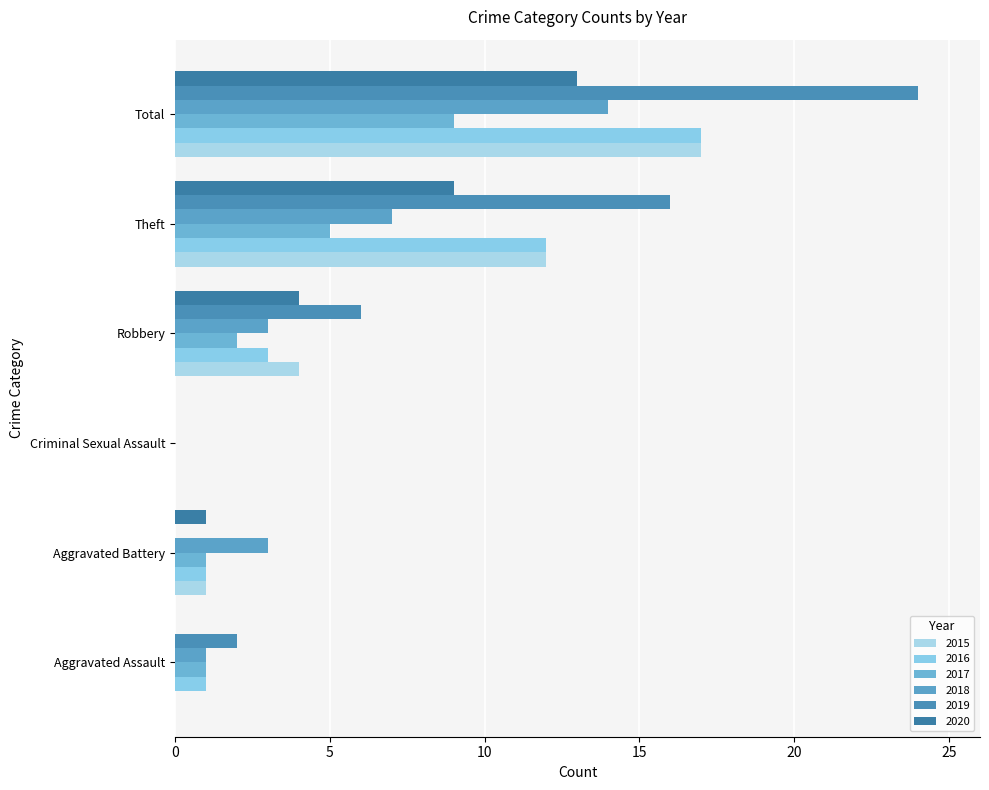

The 2016 series shows 8 at Total. True or false?

False